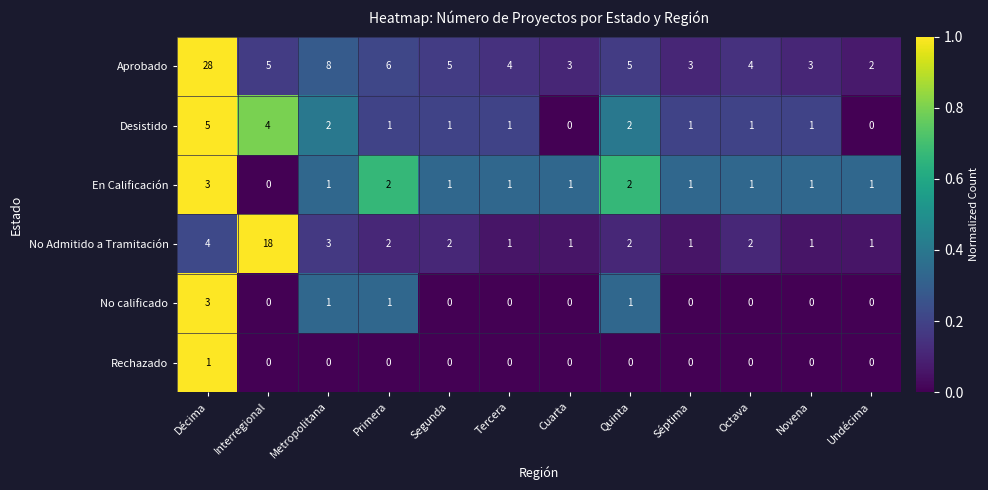

At which category is the sum across all series the highest?

Décima